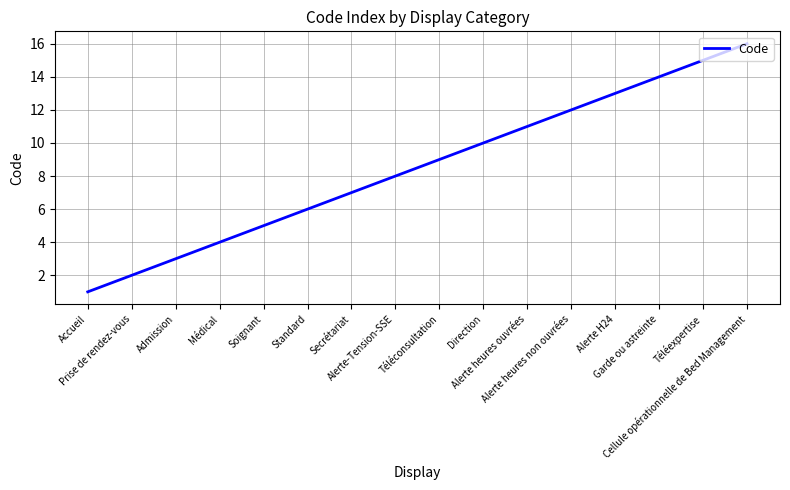

Which has a higher value, Alerte-Tension-SSE or Secrétariat?

Alerte-Tension-SSE